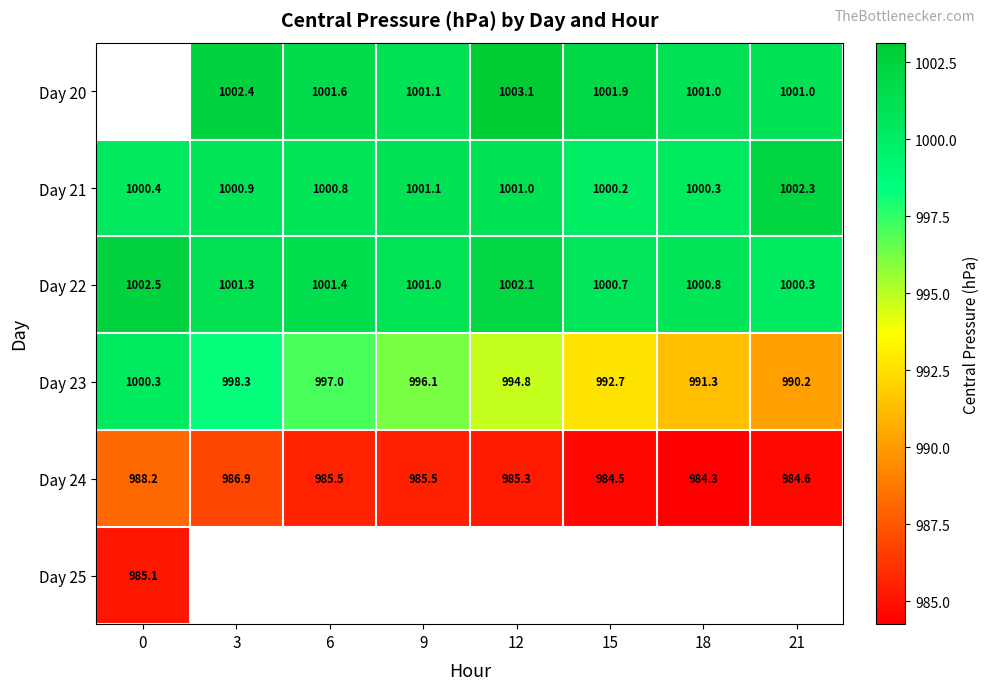

Is the value of Day 20 at 21 greater than the value of Day 24 at 9?

Yes